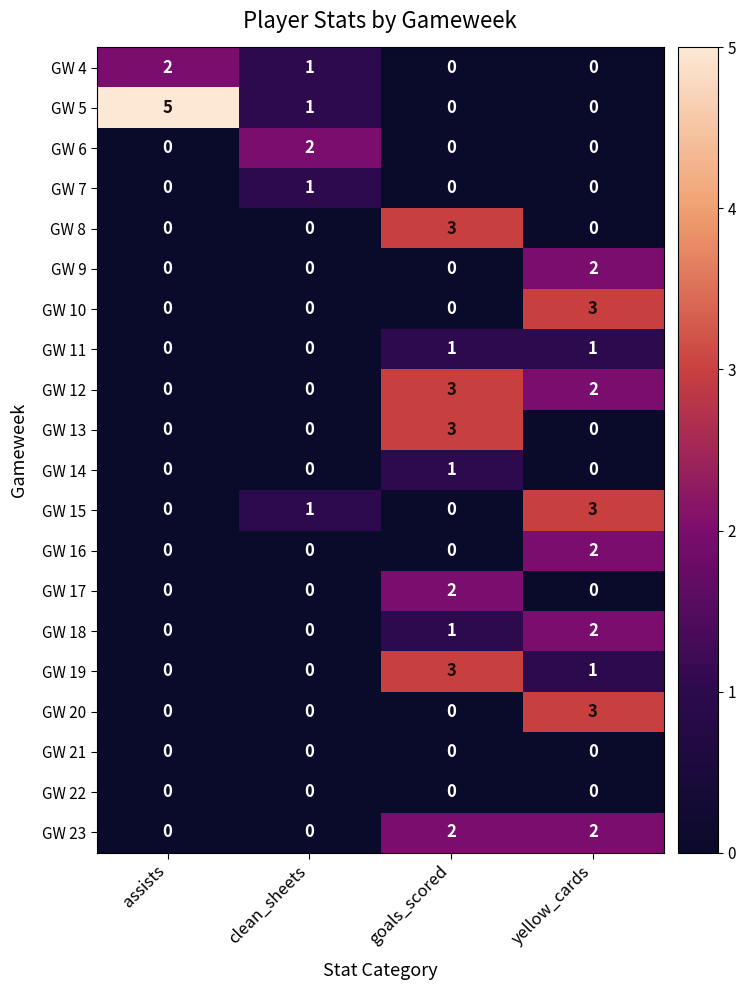

What is the total value across all series at goals_scored?

19